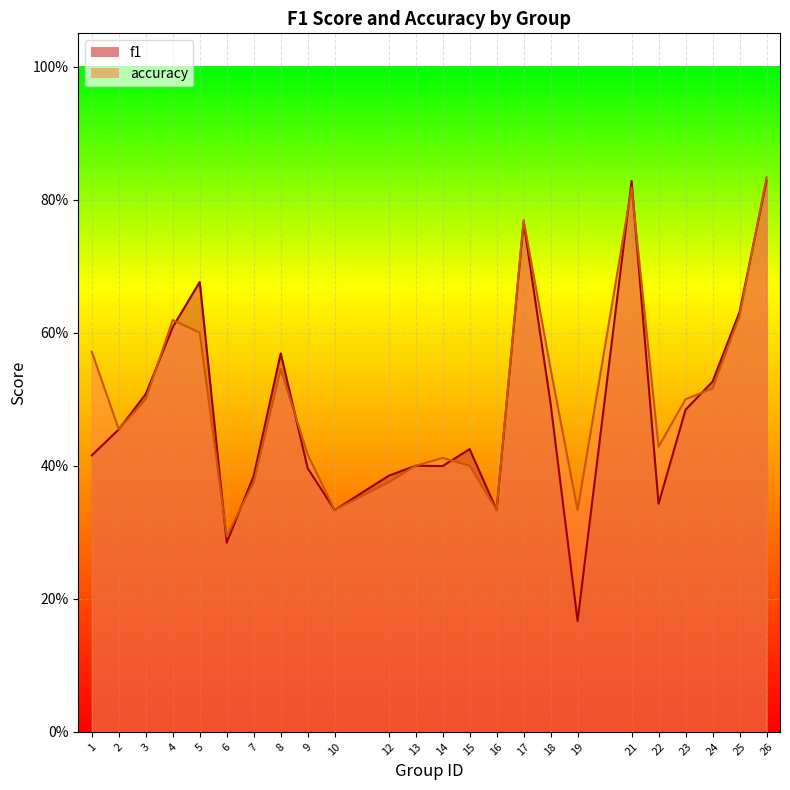

Between which two adjacent categories do f1 and accuracy first intersect?

3 and 4